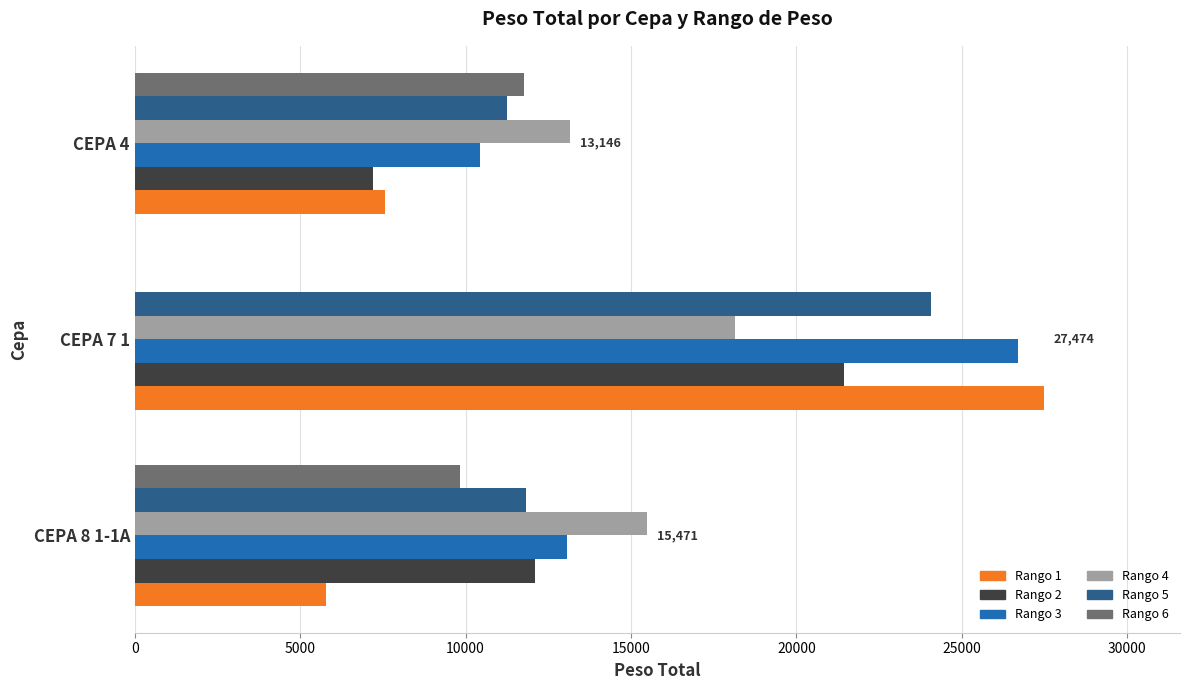

At which category is the sum across all series the highest?

CEPA 7 1